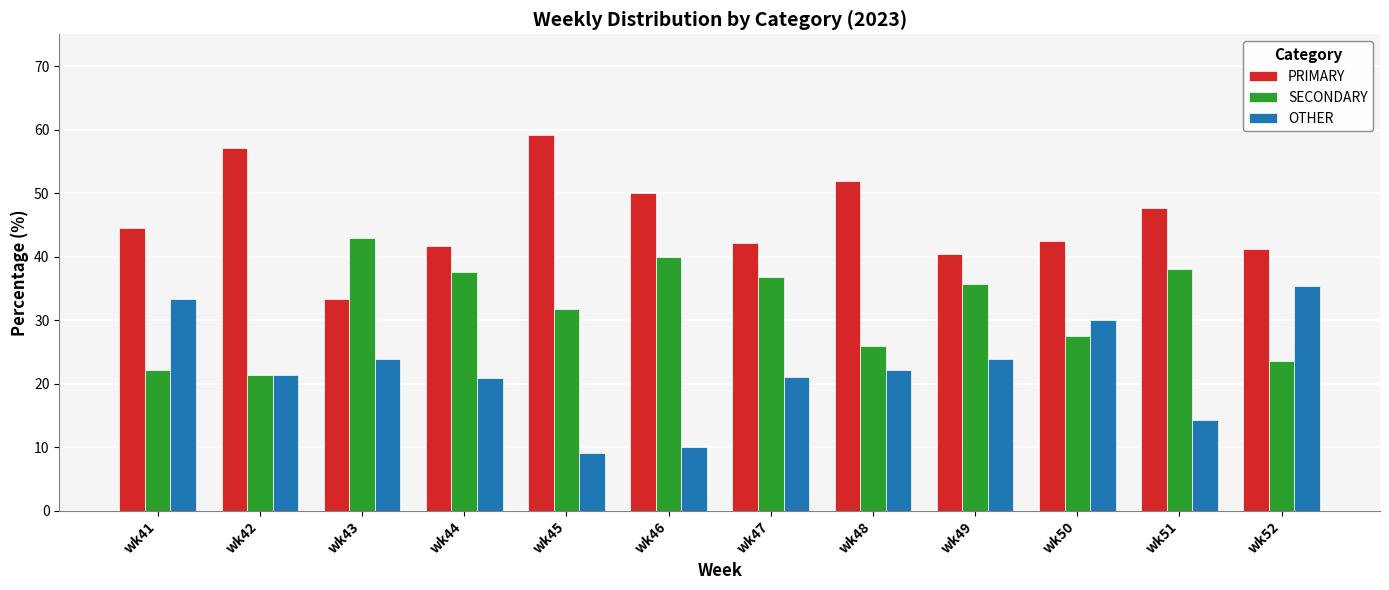

What is the difference between the PRIMARY values at wk44 and wk41?

2.8